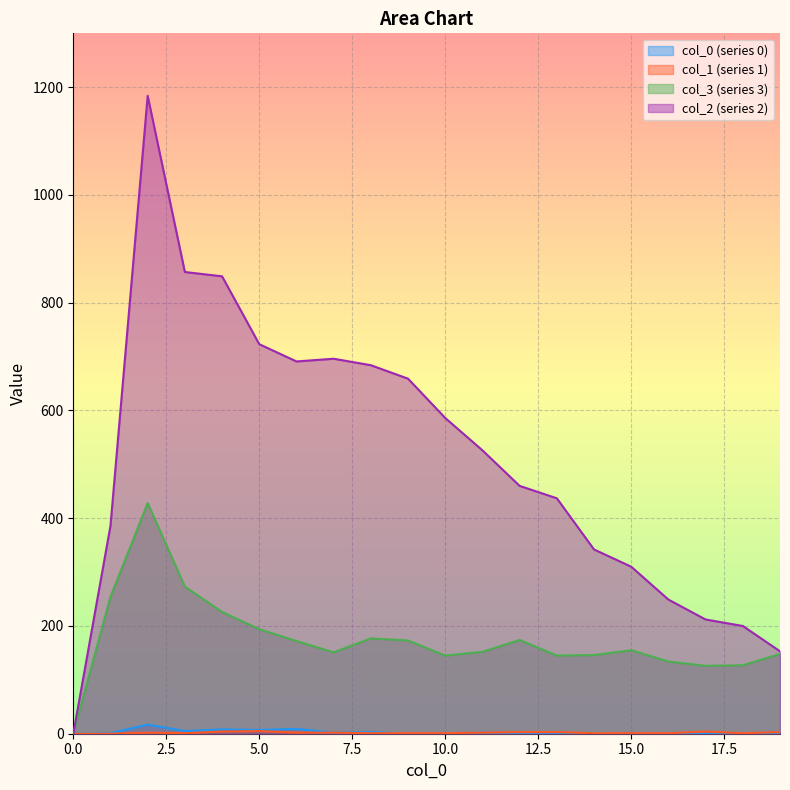

How many interior local peaks does the 0 series have?

6